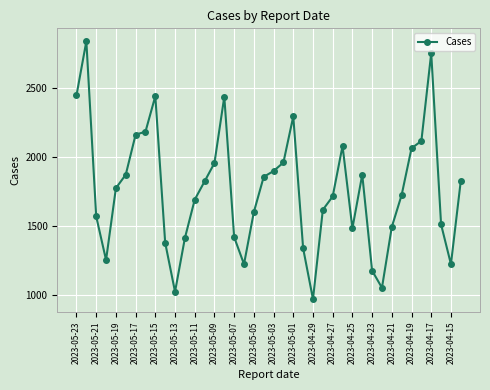

What is the minimum value shown in the chart?

968